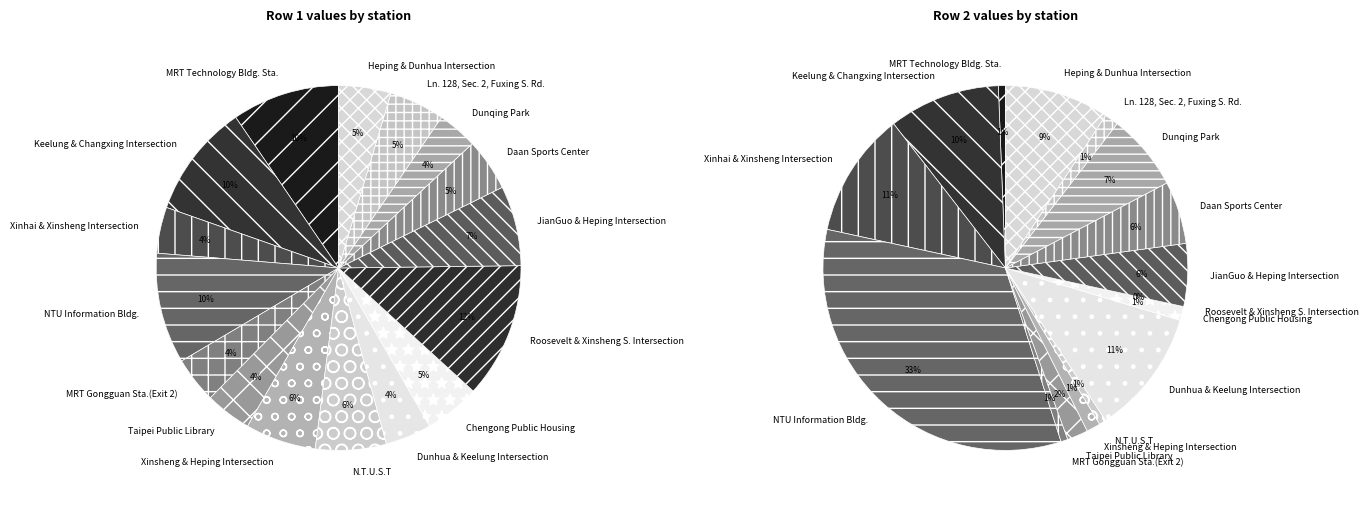

To the nearest percent, what percentage of the pie is JianGuo & Heping Intersection?

7%